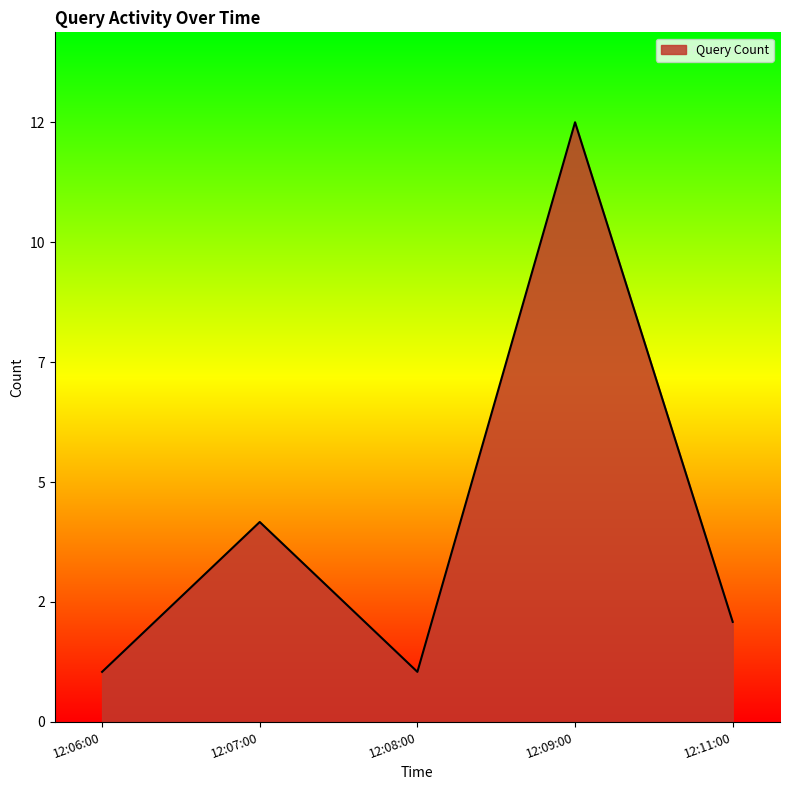

At which category does the data reach its first local peak?

12:07:00